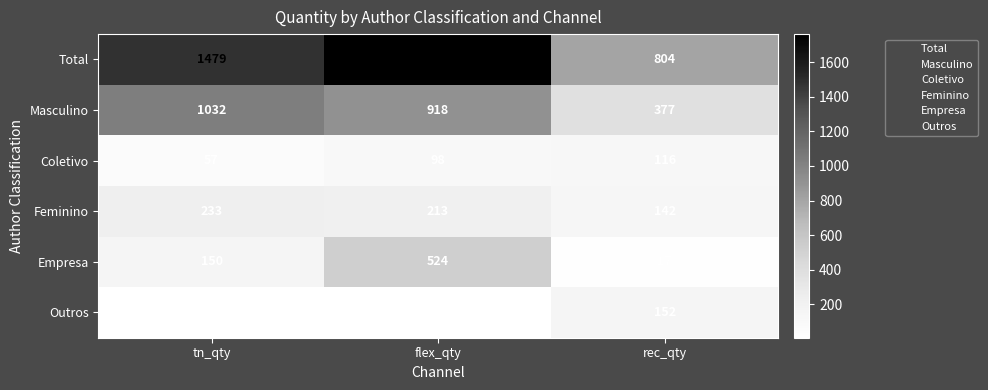

Count the number of categories in the chart.

3